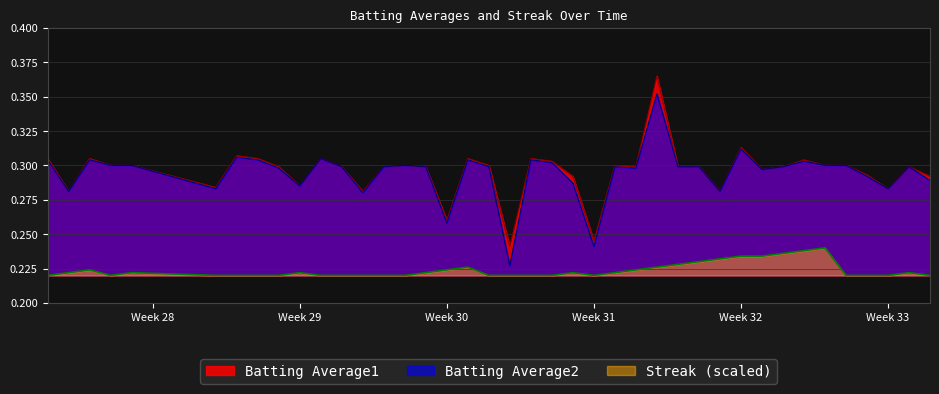

The Batting Average2 series shows 0.3 at 2010-07-09. True or false?

True